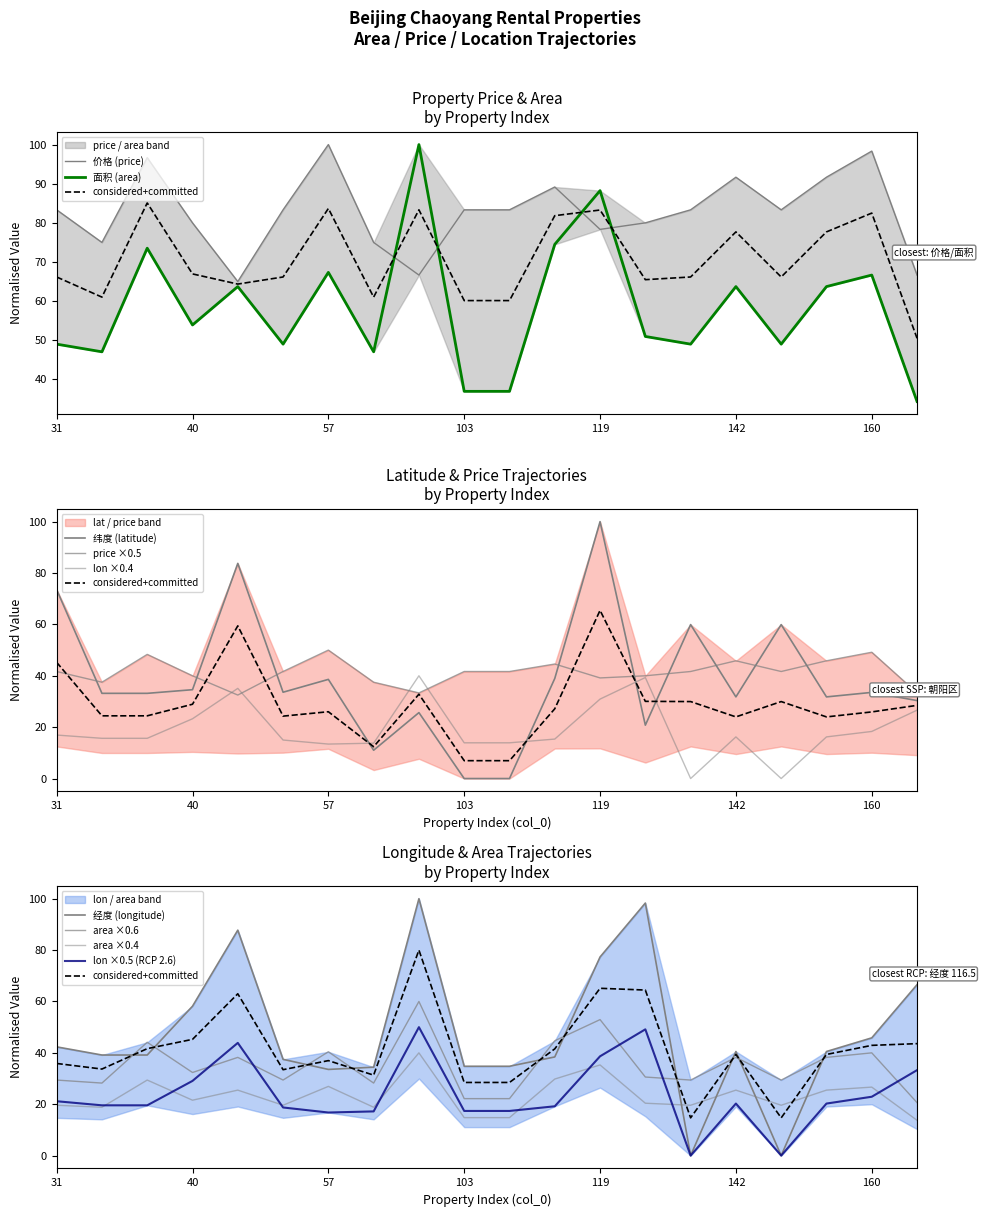

Which category has the lowest value across all series?

140